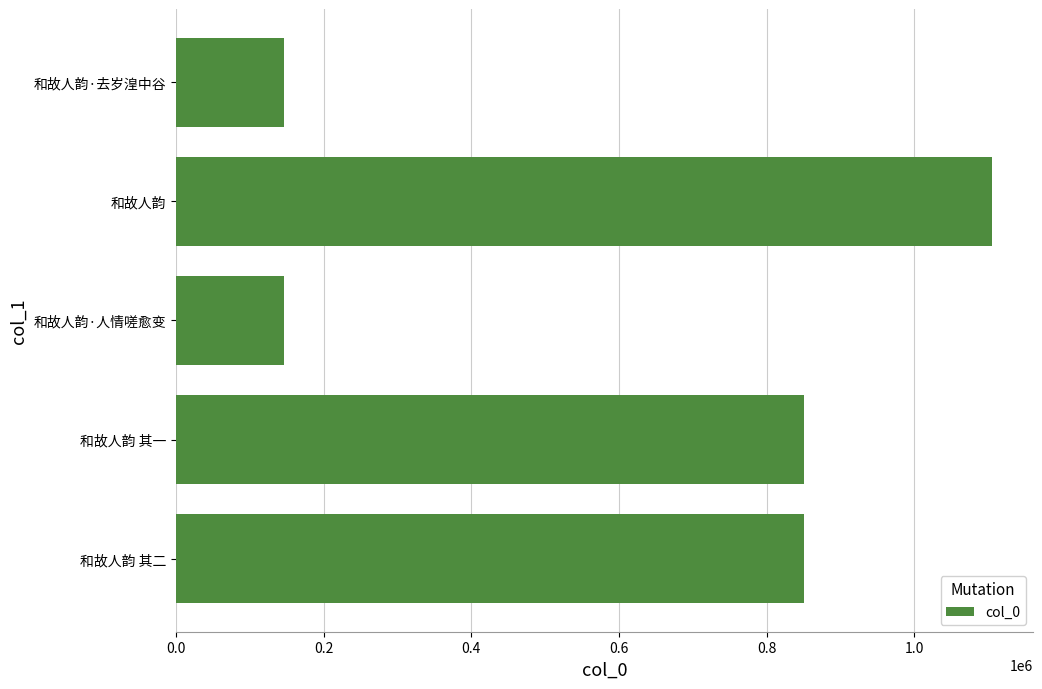

Which category has the highest value across all series?

和故人韵